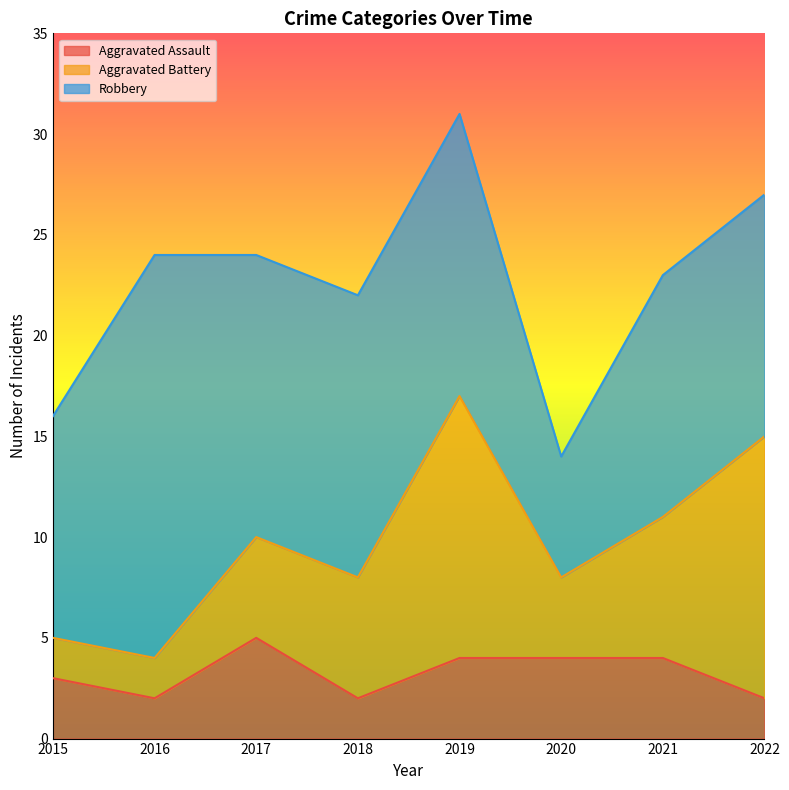

Where does the Aggravated Assault series first go above 4?

2017